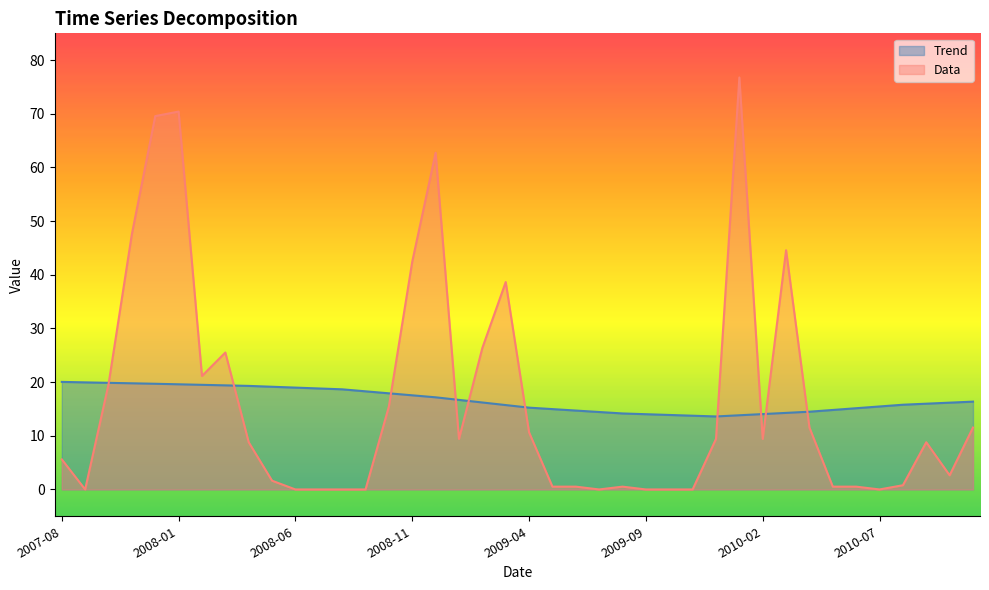

List the series in order of their overall mean, lowest first.

Data, Trend